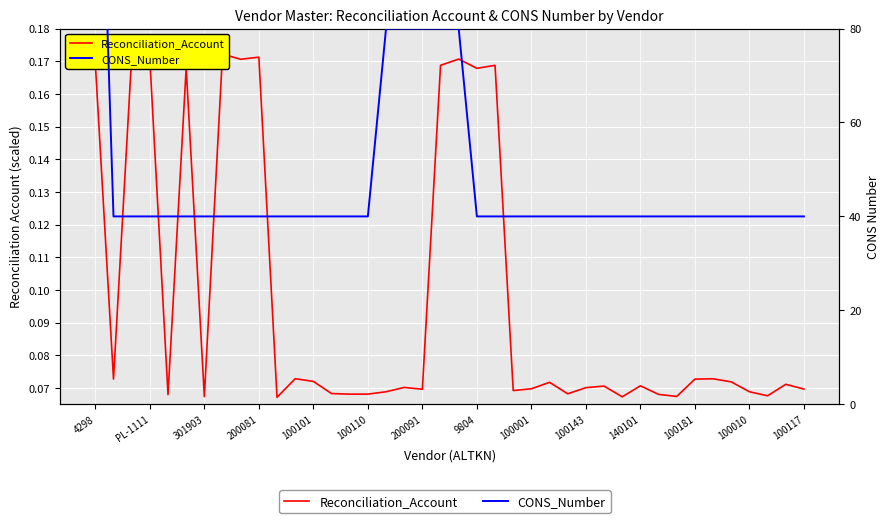

List the series in order of their peak value, lowest first.

Reconciliation_Account, CONS_Number